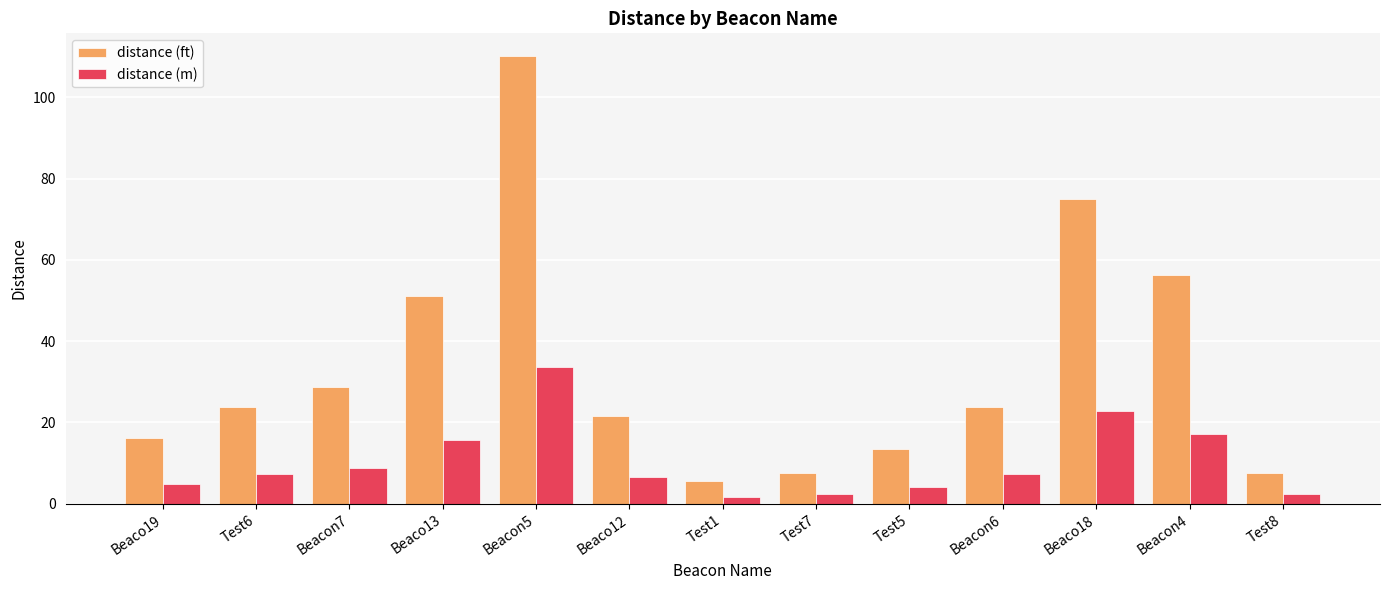

The distance (m) series shows 4.1 at Test5. True or false?

True